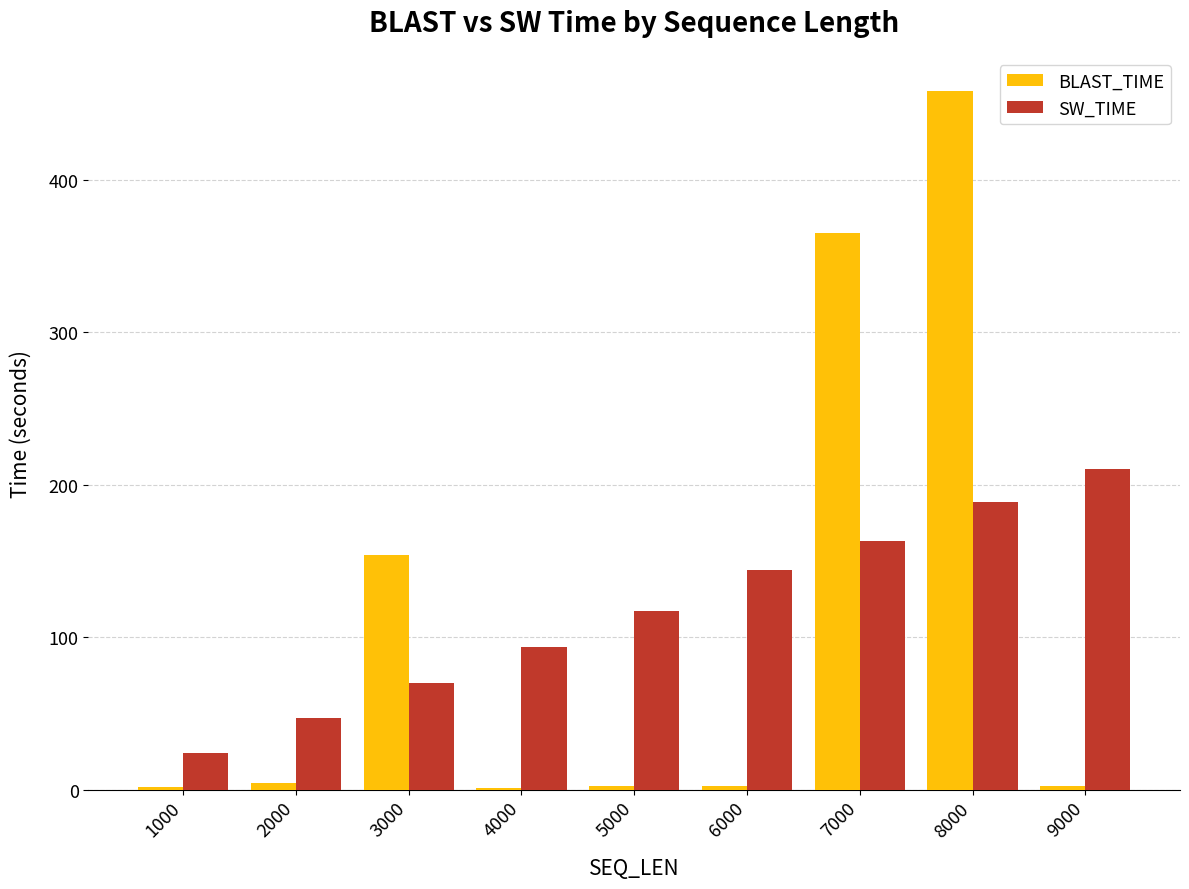

At which category is the sum across all series the highest?

8000